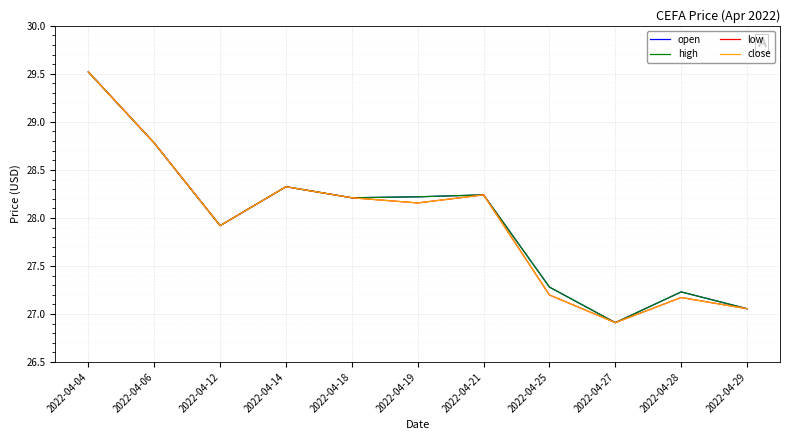

Is this an area chart (filled region under the line)?

No